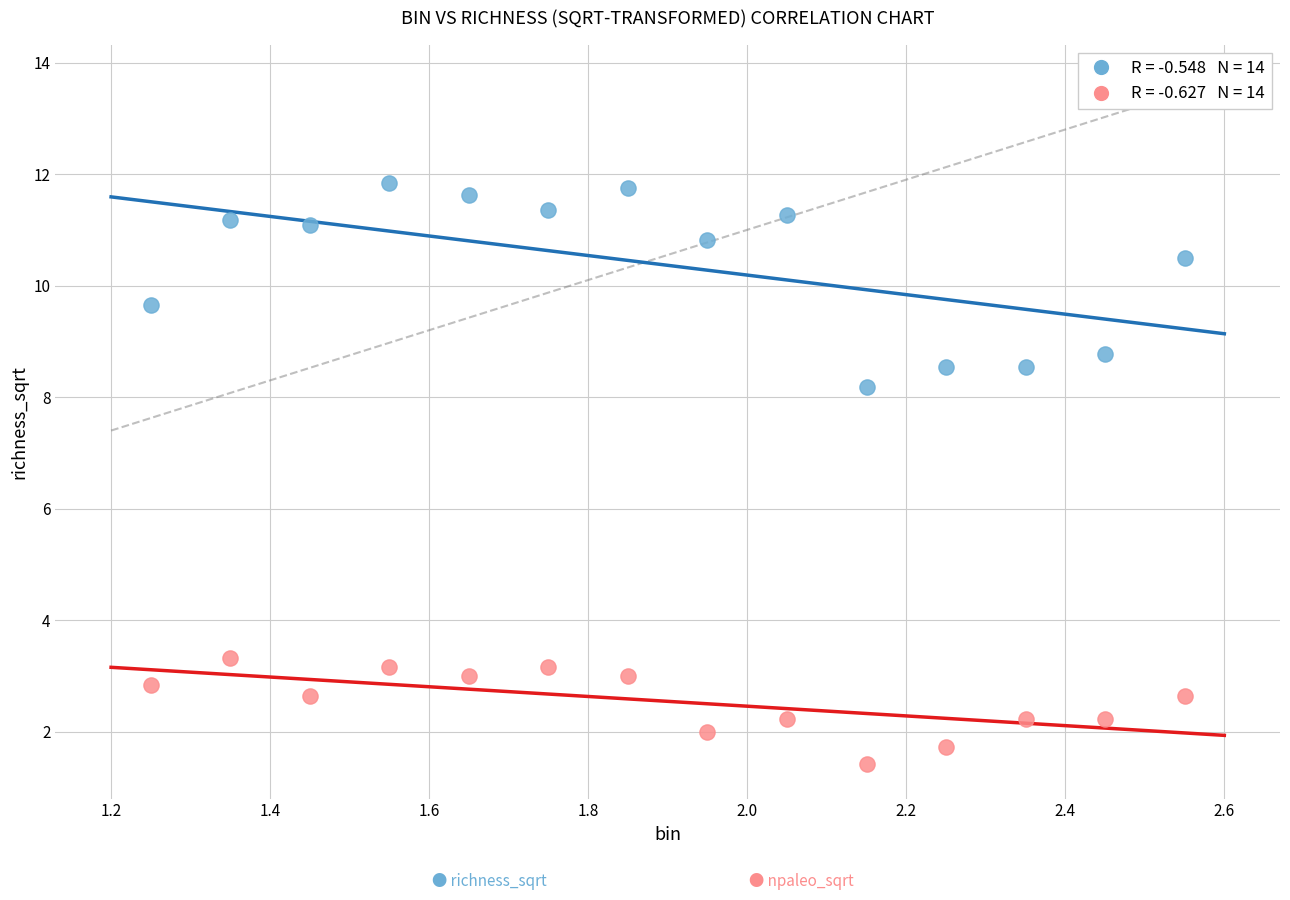

Across all data points, what is the range of Y values (max minus min)?

10.4